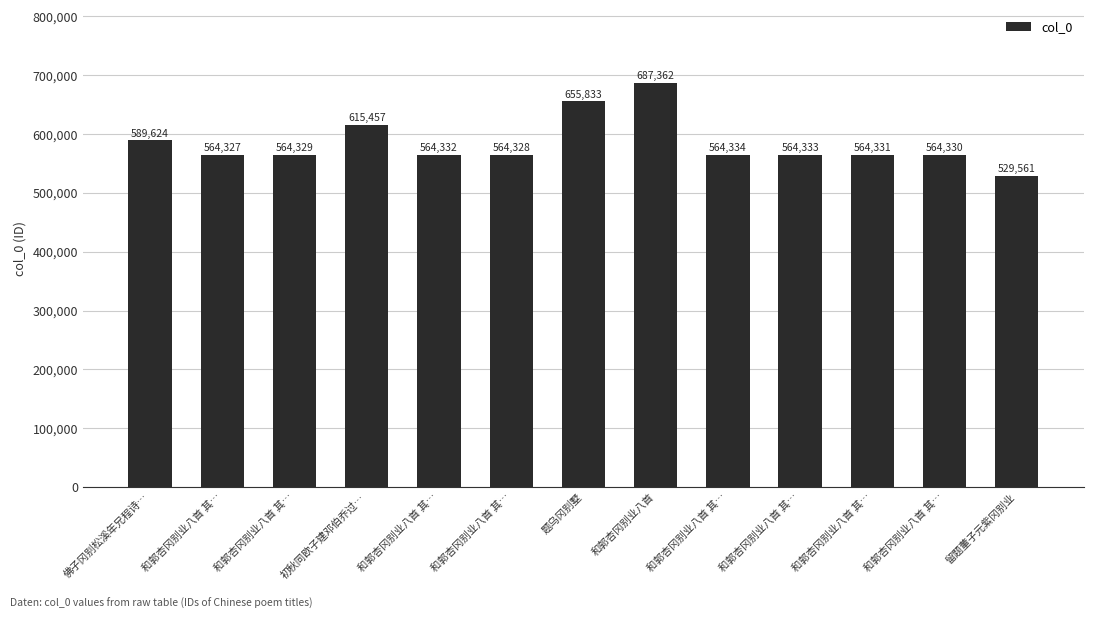

At which category does the chart reach its minimum across all series?

留题董子元紫冈别业